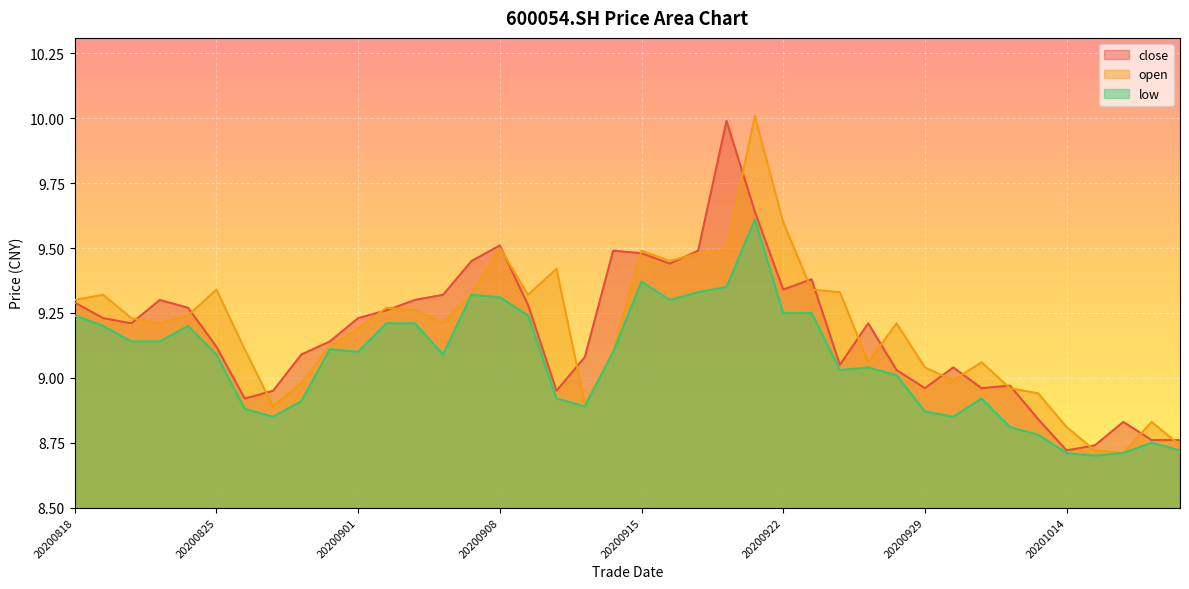

What is the sum of all open values?

367.5